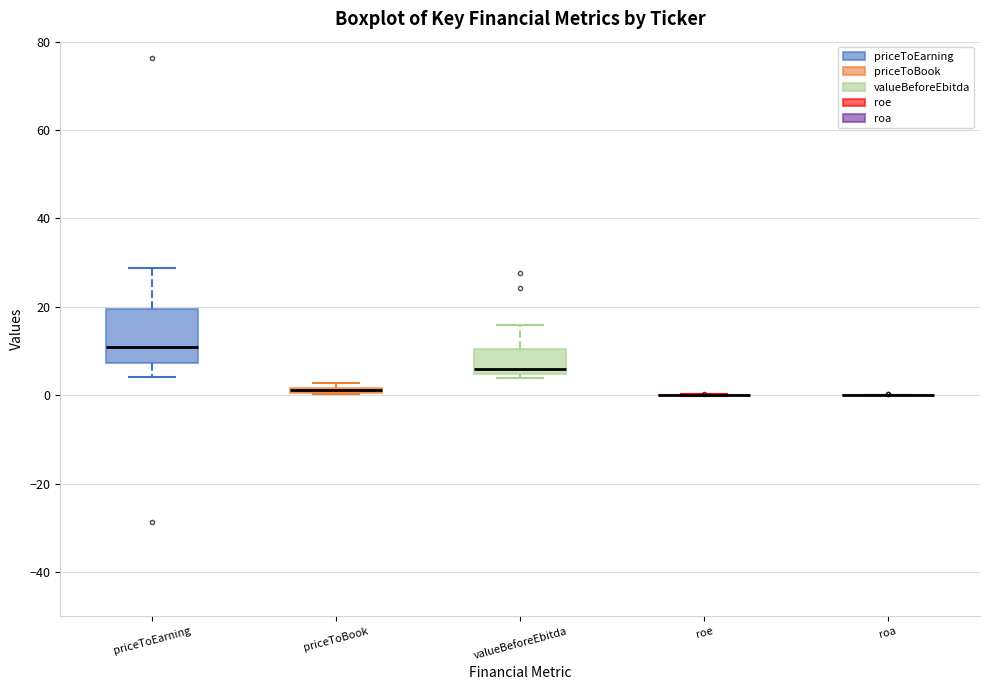

Where does the median line of the box for valueBeforeEbitda sit on the y-axis? The values are not printed on the chart, so give them approximately, as read against the axis.

6